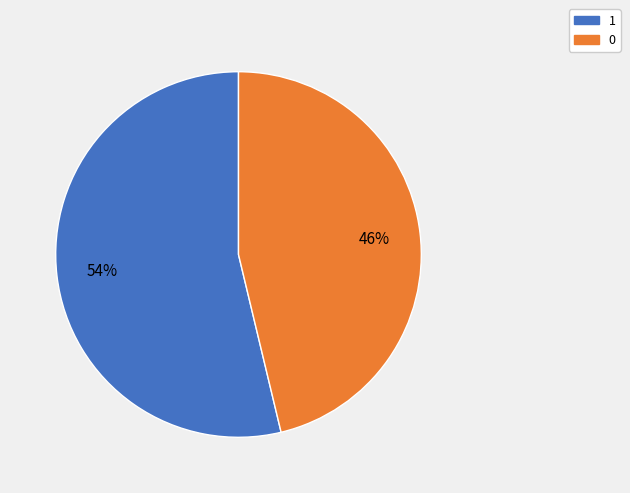

Do 1 and 0 together represent more than half of the pie?

Yes